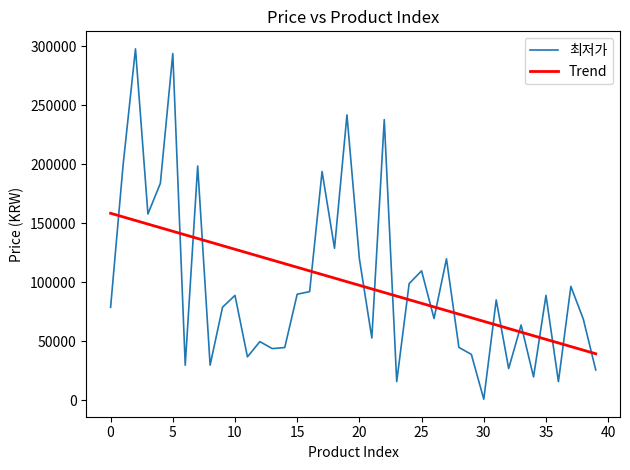

What is the difference between the maximum and minimum values in the Trend series?

119091.1